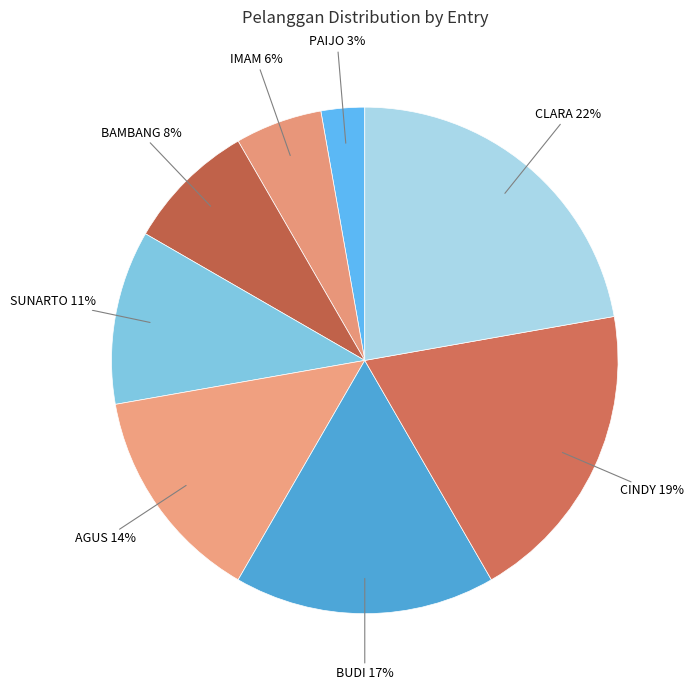

To the nearest percent, what portion does CLARA represent?

22%